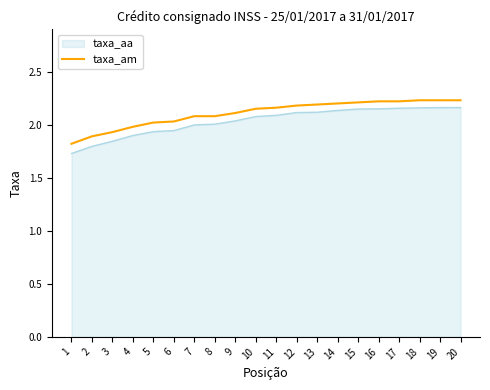

What is the minimum value for taxa_aa?

1.7